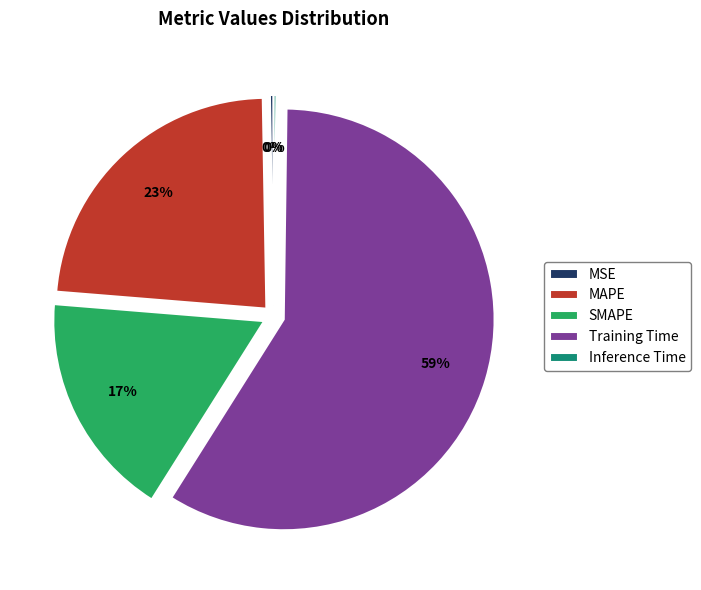

Is the sum of SMAPE and MAPE greater than half?

No